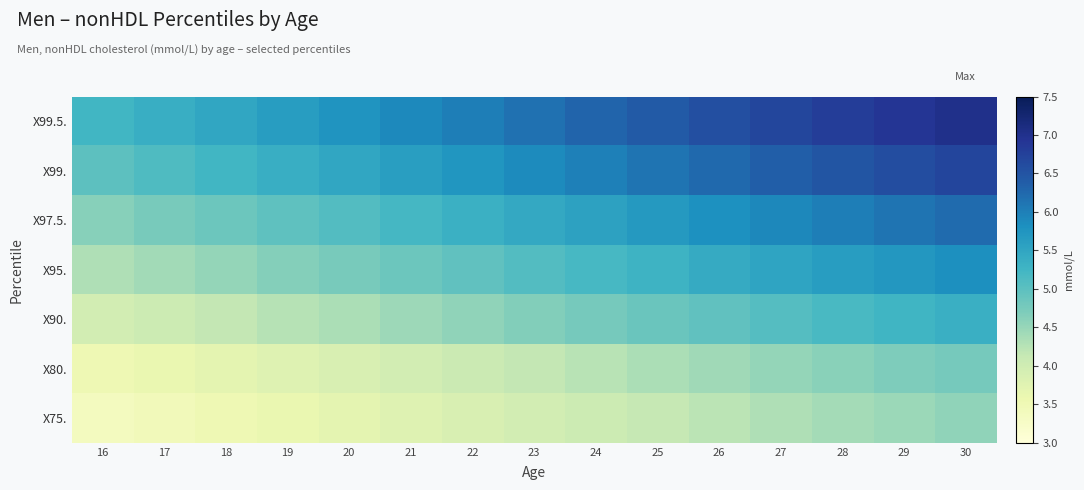

Rank the series at 26 from lowest to highest value.

X75., X80., X90., X95., X97.5., X99., X99.5.